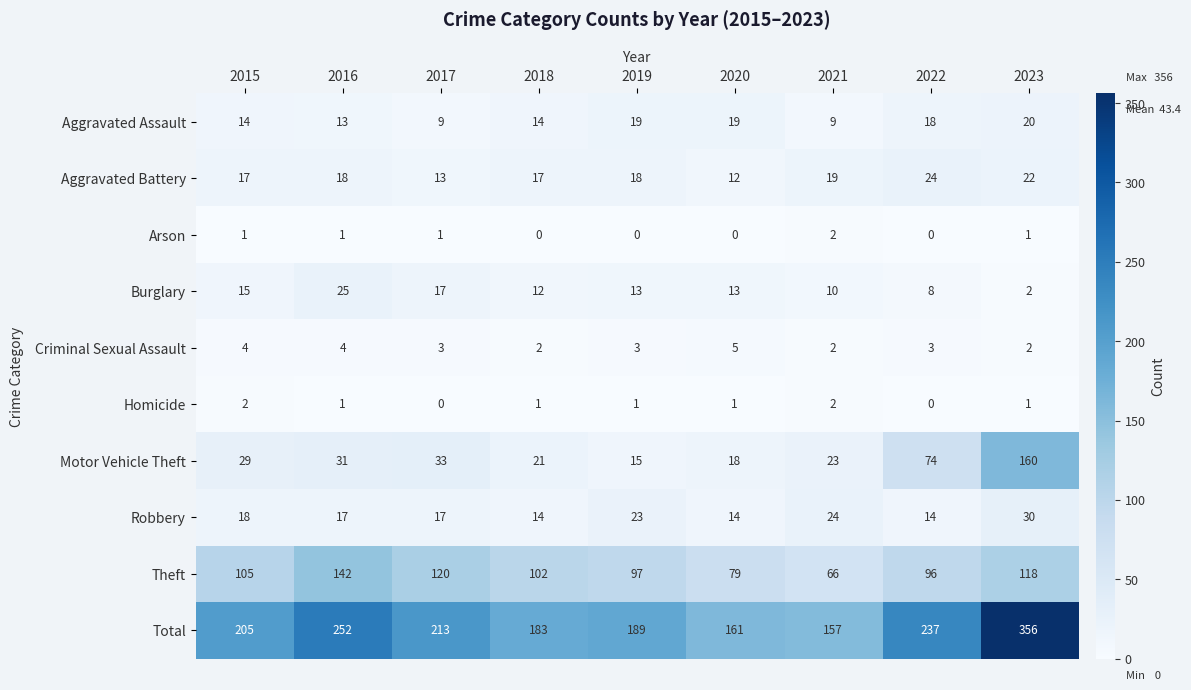

What is the average value of the Criminal Sexual Assault series?

3